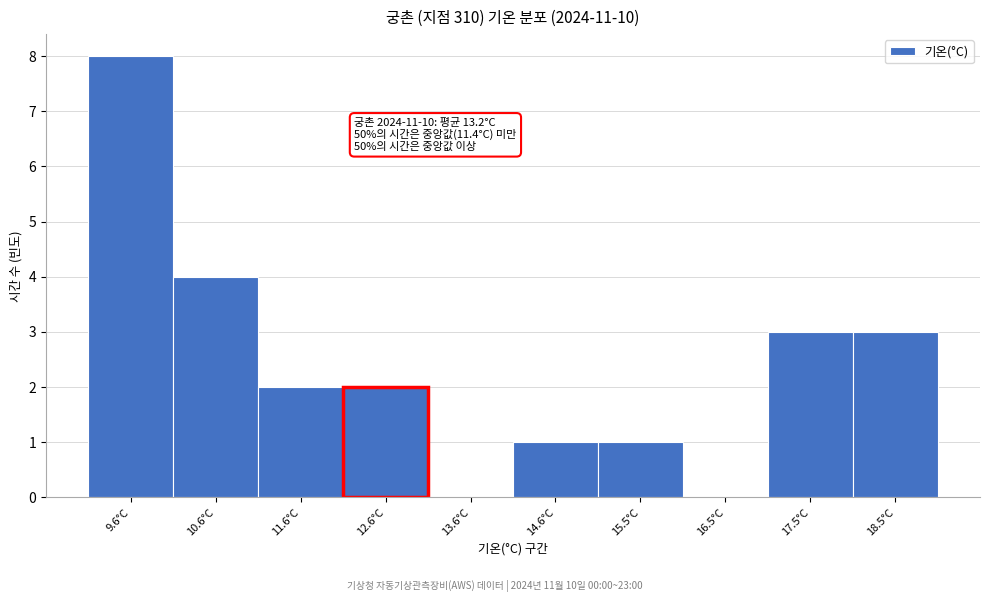

Reading left to right, list all the values displayed in this chart.

9.6°C=8	10.6°C=4	11.6°C=2	12.6°C=2	13.6°C=0	14.6°C=1	15.5°C=1	16.5°C=0	17.5°C=3	18.5°C=3